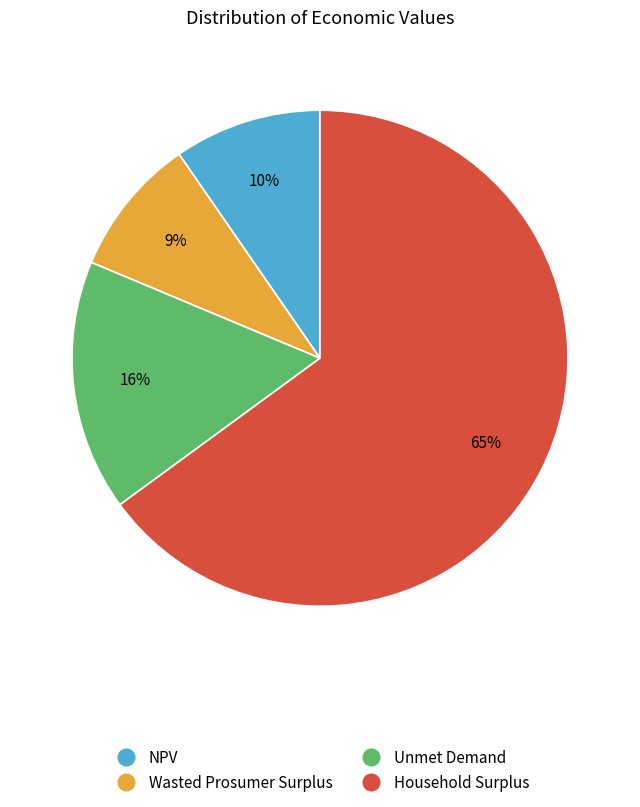

Which slice is the largest?

Household Surplus